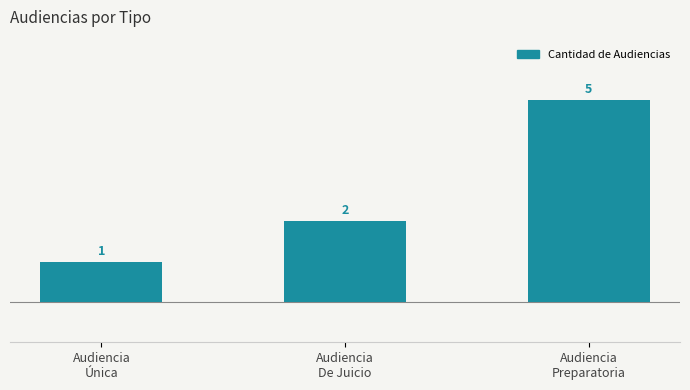

Reading right to left, list all the values displayed in this chart.

5	2	1